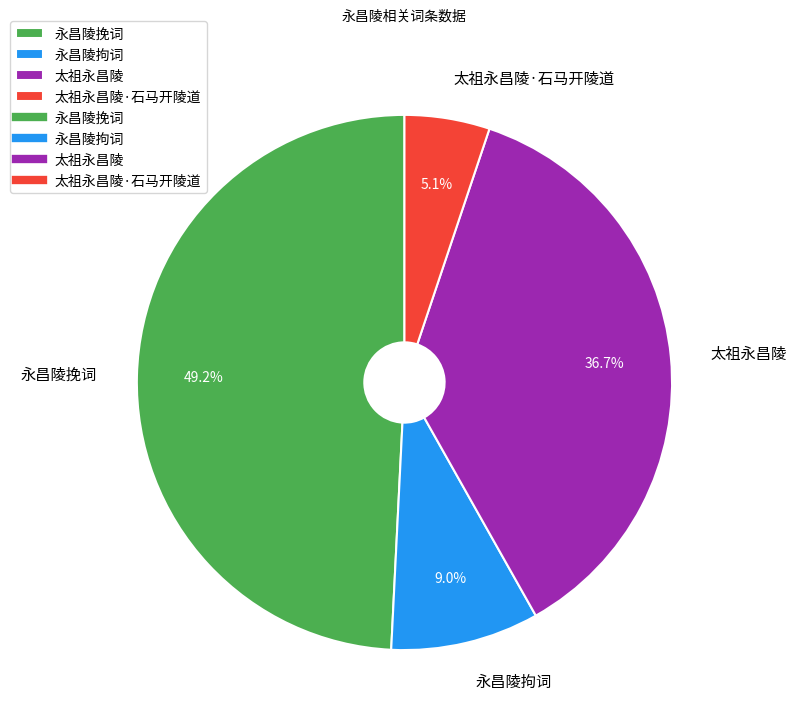

Approximately how many times larger is the value at 永昌陵挽词 compared to 太祖永昌陵·石马开陵道?

9.6